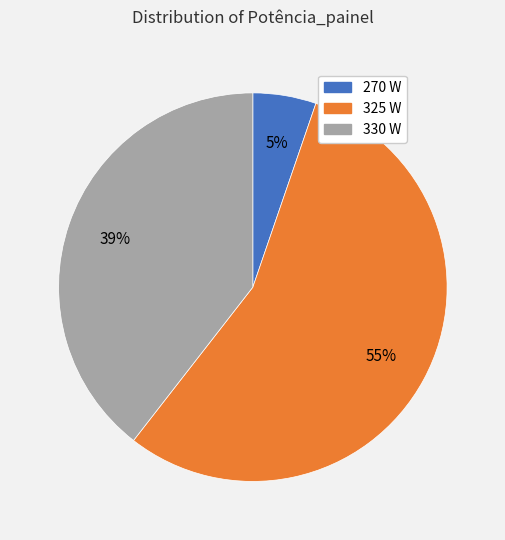

How many segments does this pie chart have?

3